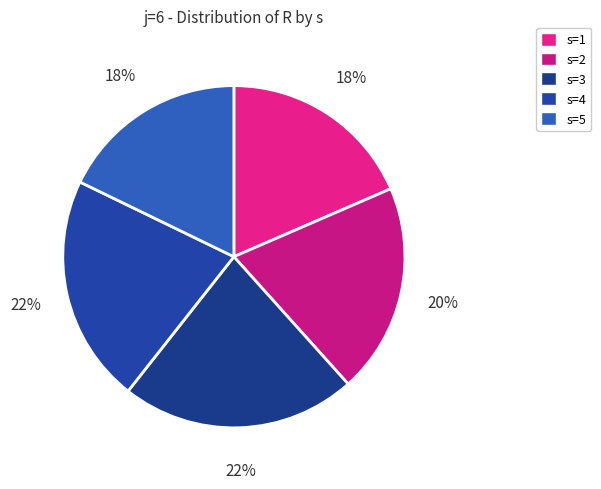

To the nearest percent, what is the difference between the largest and smallest slice percentages?

4%